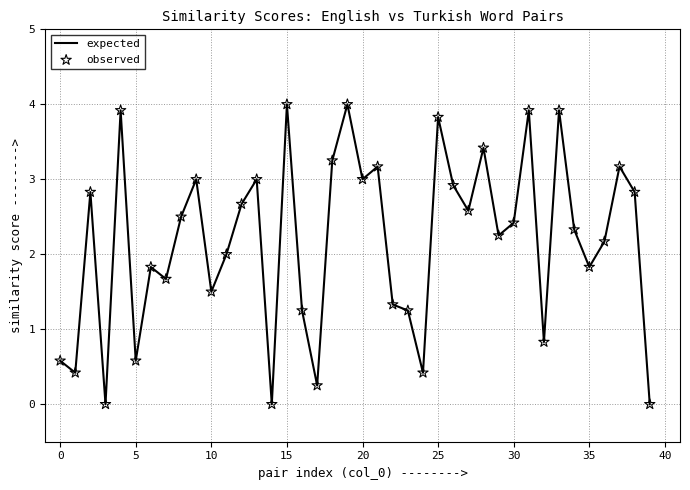

What is the difference between the maximum and minimum values?

4.0